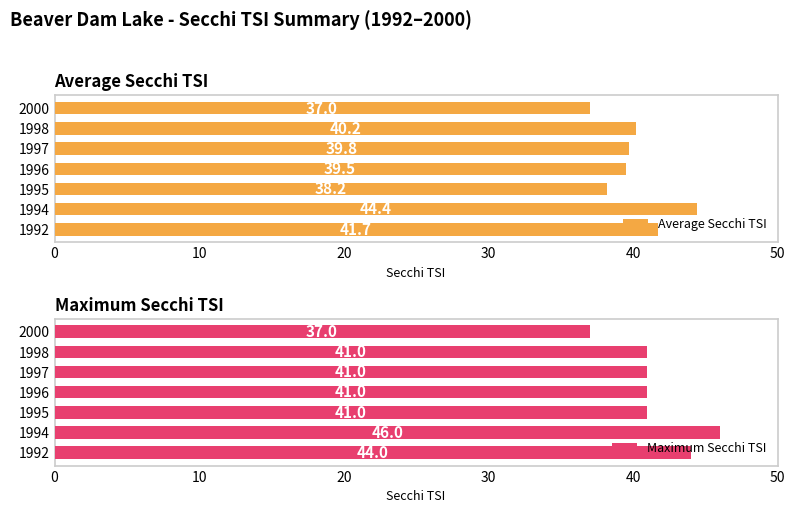

What are all the series names shown in the legend?

Average Secchi TSI, Maximum Secchi TSI